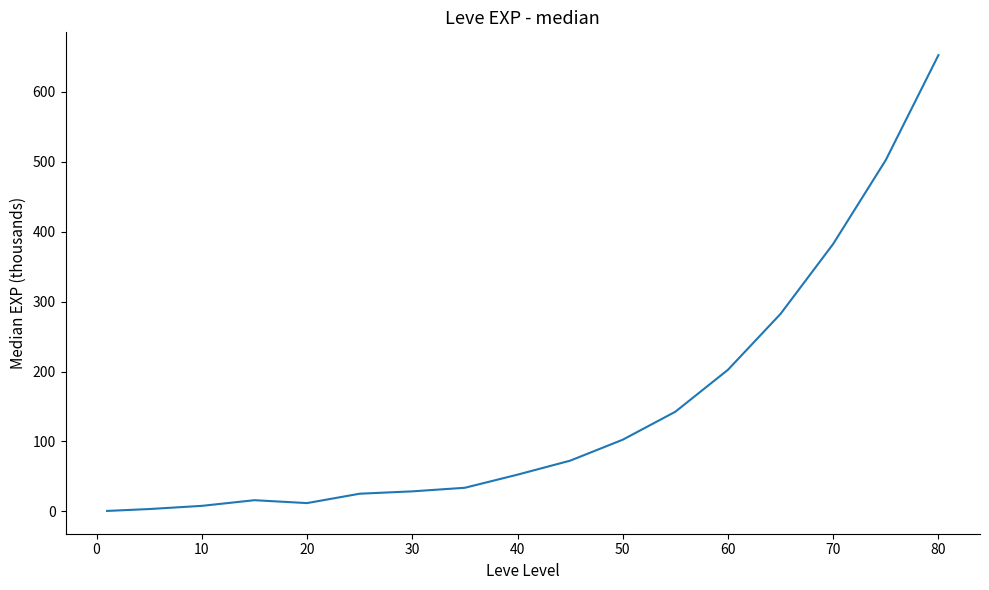

What is the greatest value displayed?

652.5